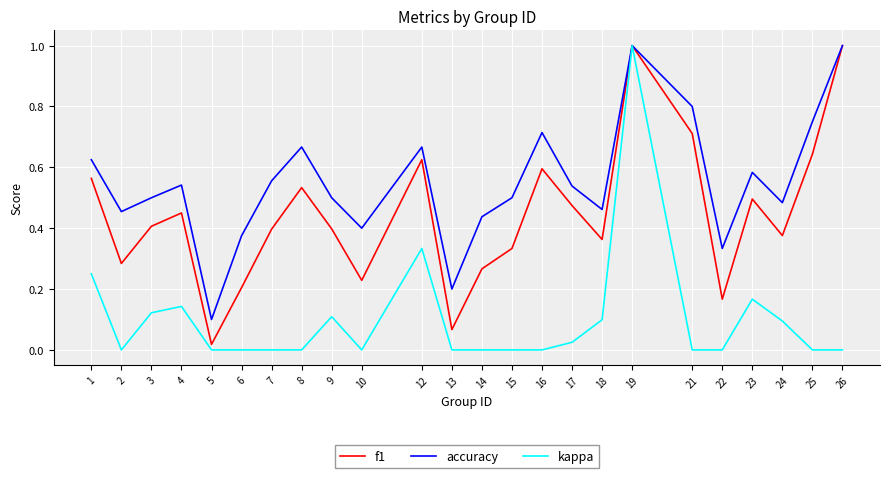

What is the maximum value for kappa?

1.0